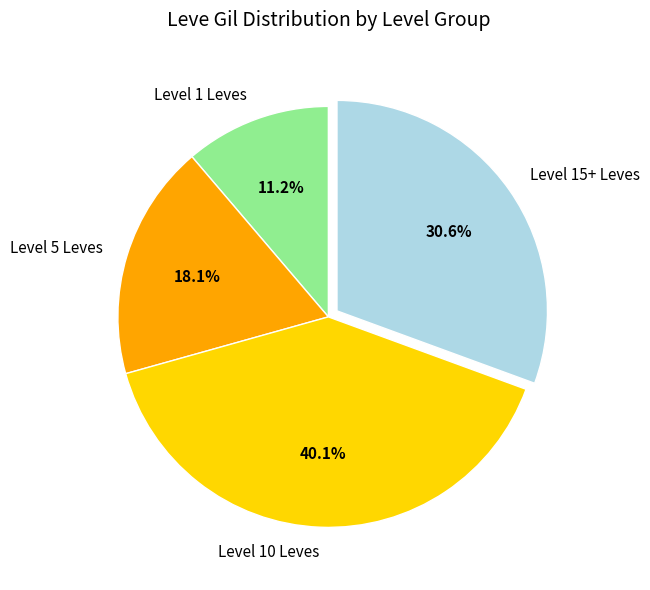

Rank the categories by value from lowest to highest.

Level 1 Leves, Level 5 Leves, Level 15+ Leves, Level 10 Leves